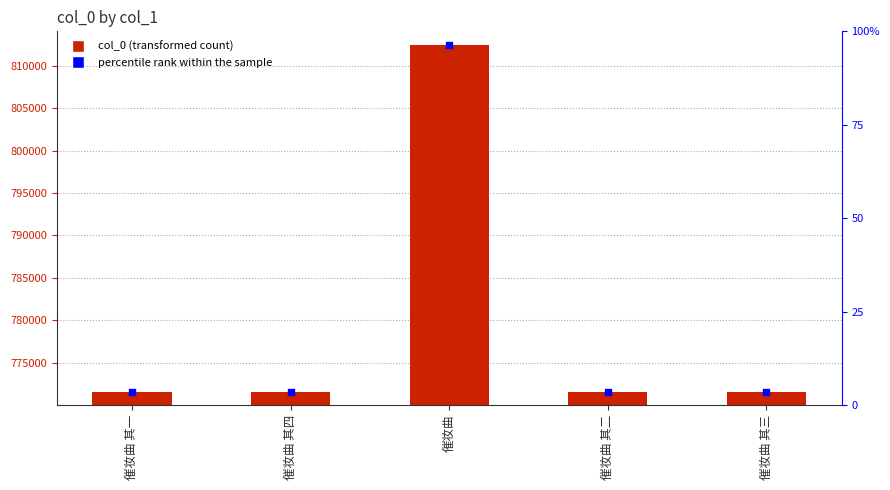

At how many categories does at least one series exceed 735228?

5